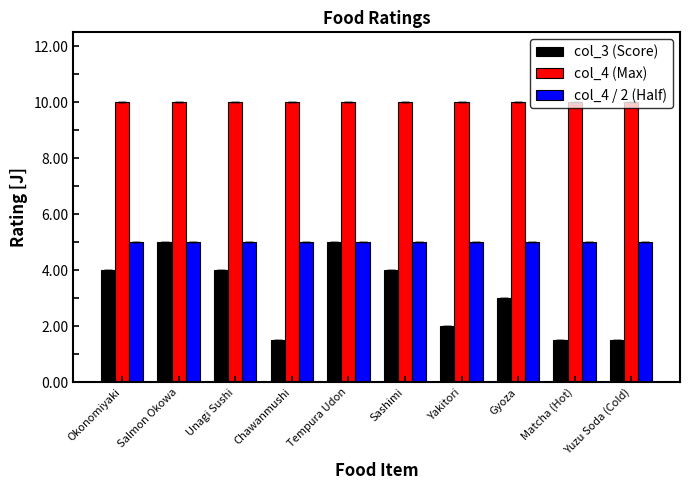

What is the lowest value of the col_3 (Score) series?

1.5